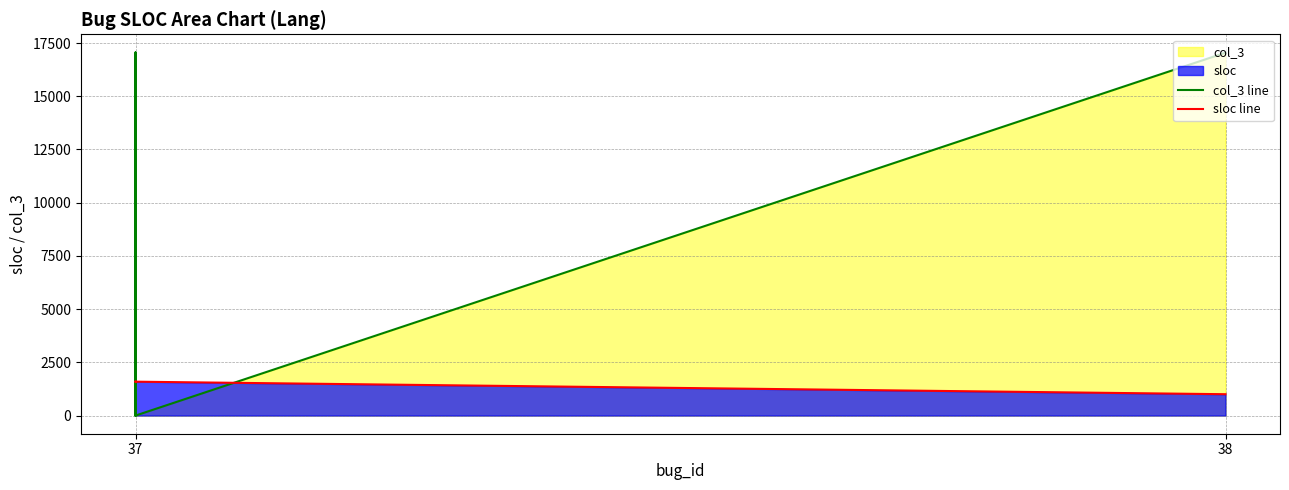

Which category has the highest value across all series?

37